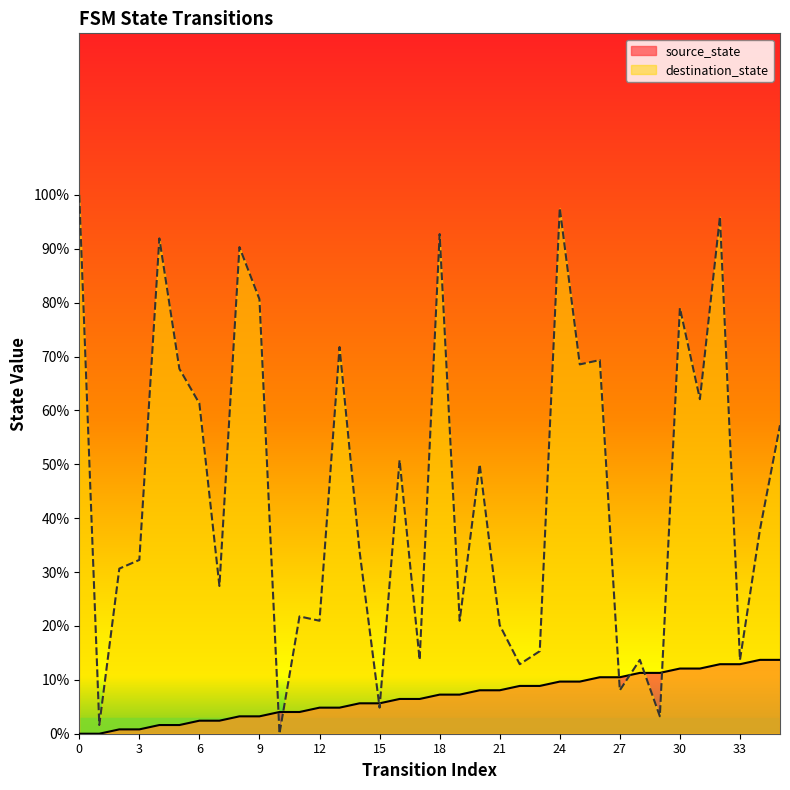

Between 3 and 16, which series saw the biggest shift?

destination_state